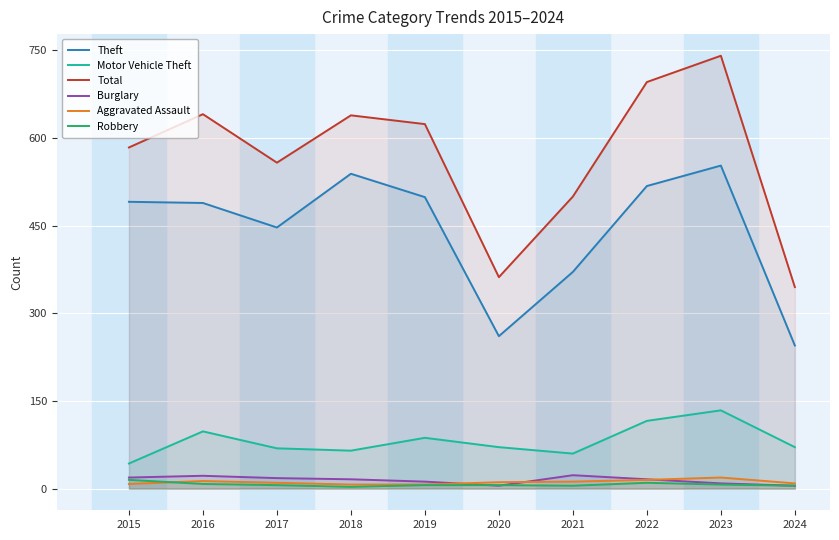

What is the difference between the maximum and minimum values in the Motor Vehicle Theft series?

91